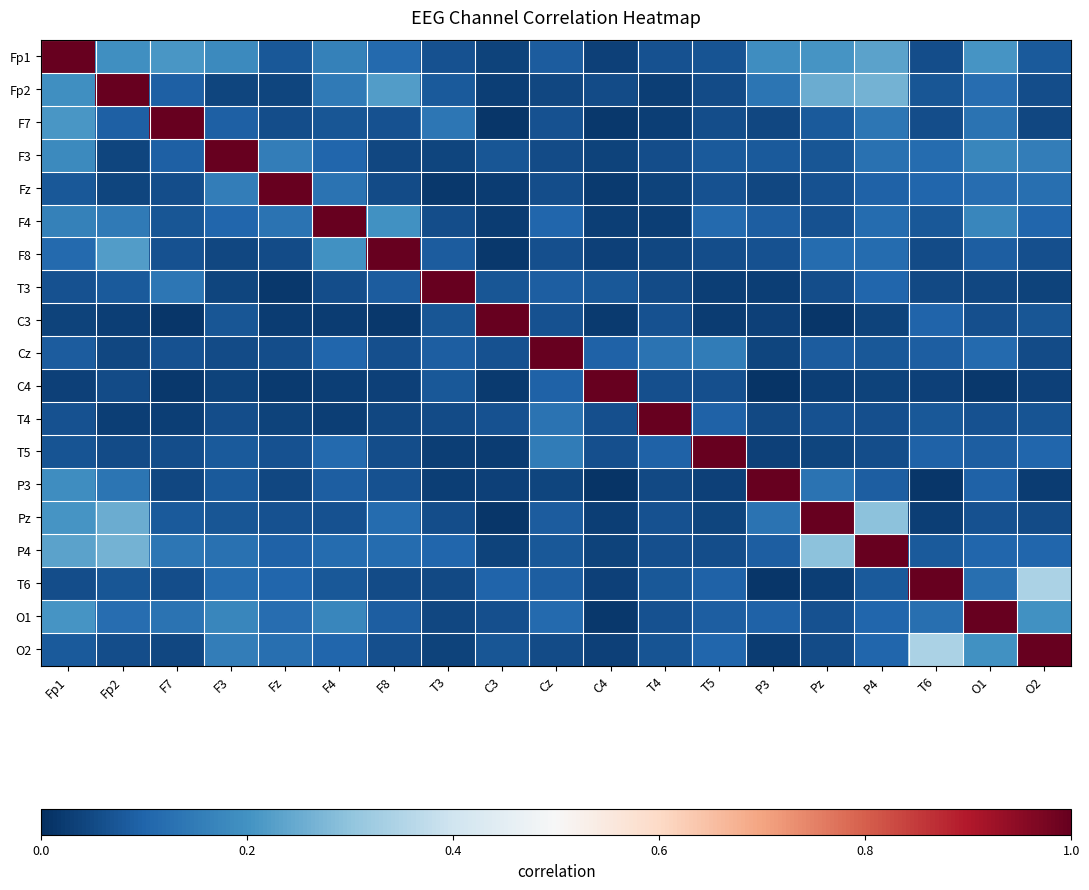

Count the number of data series in this chart.

19